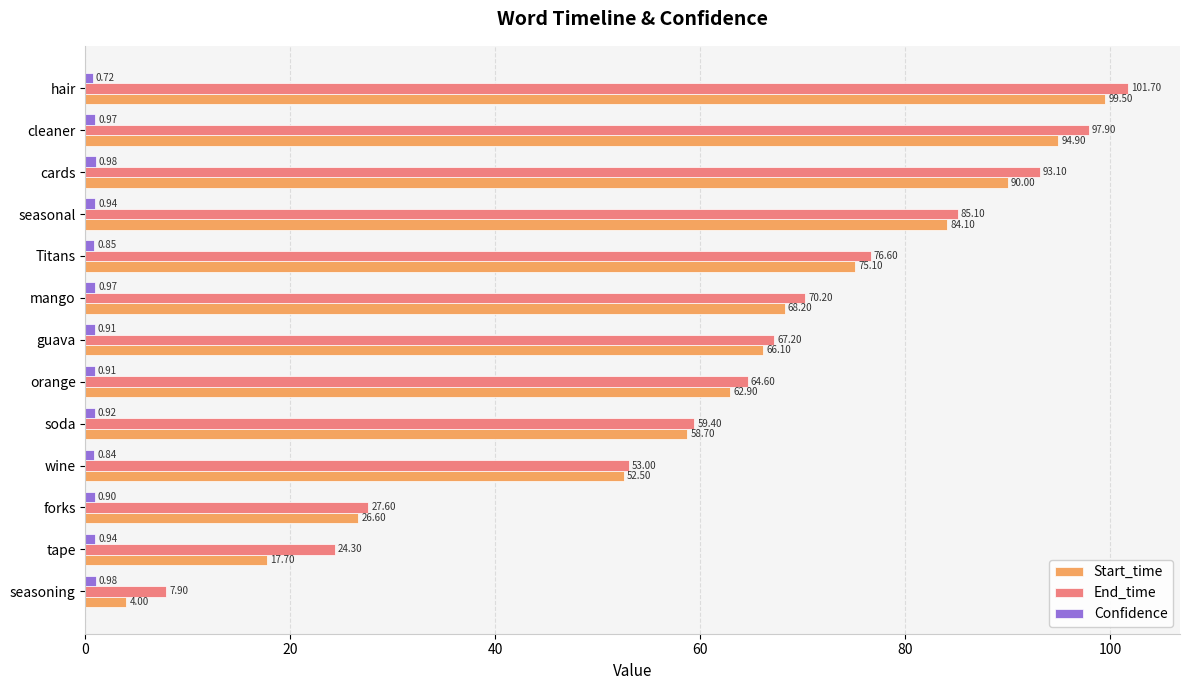

Which series changed the most between wine and guava?

End_time